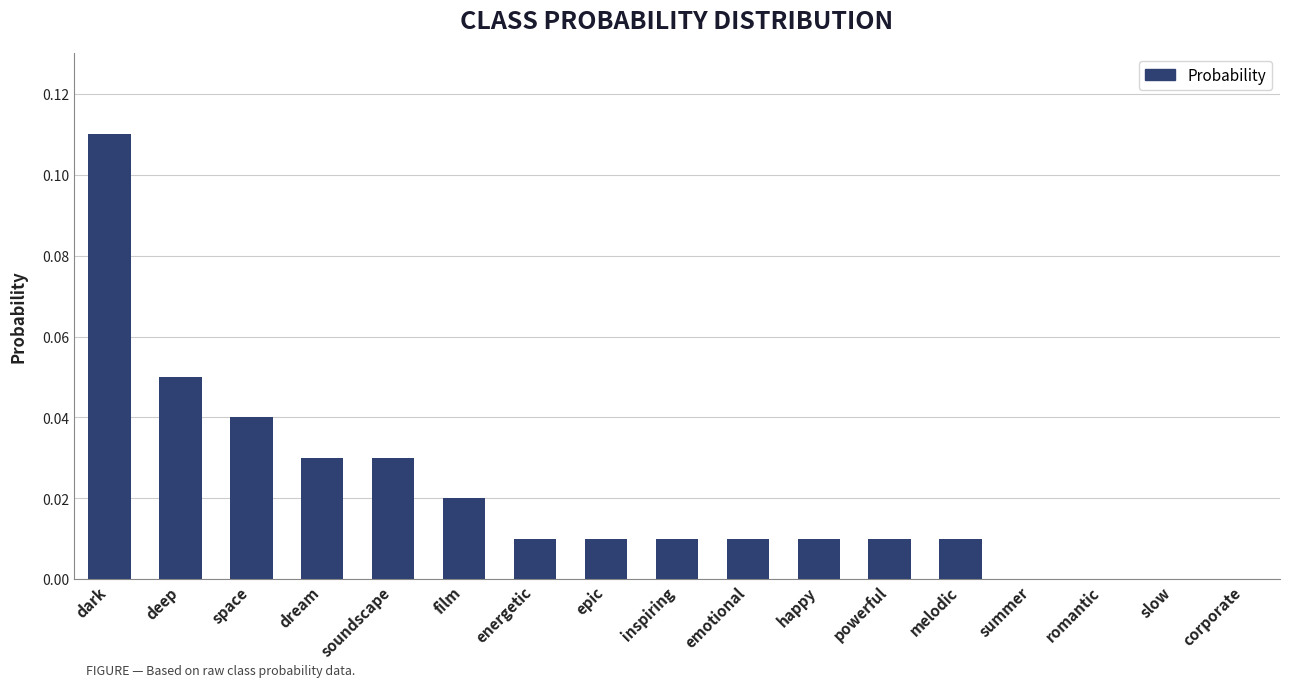

Count the number of categories in the chart.

17